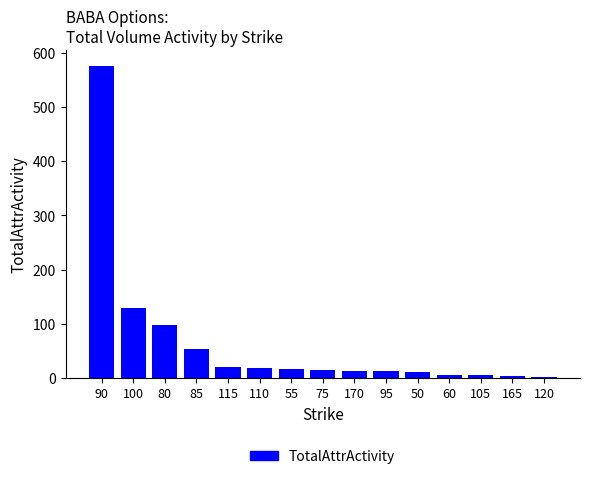

How many bars are there in total?

15